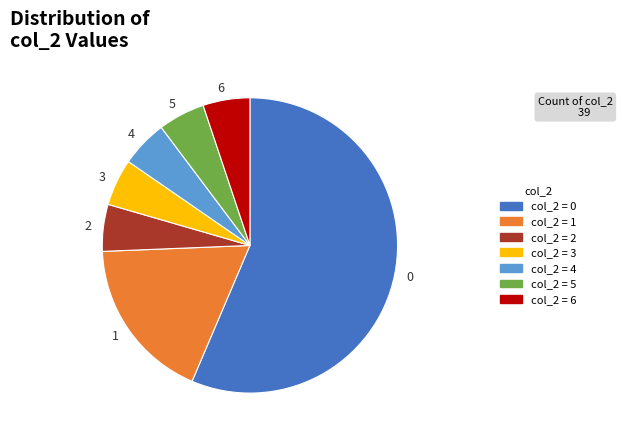

Combined, do 2 and 1 account for over 50%?

No